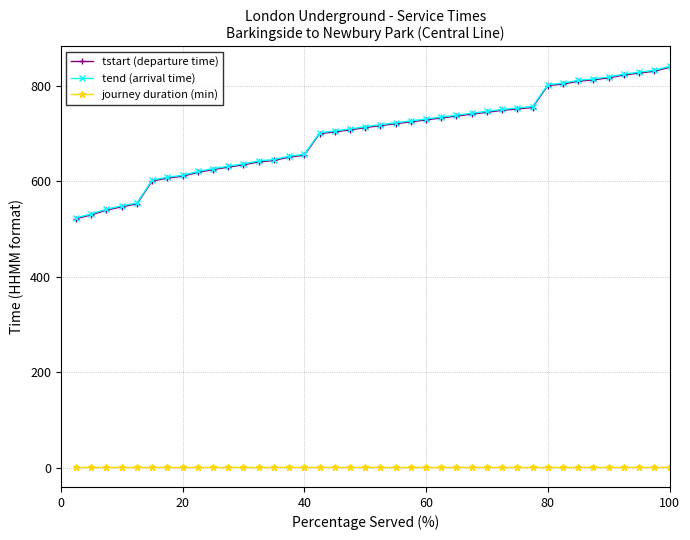

What is the maximum value for tend (arrival time)?

841